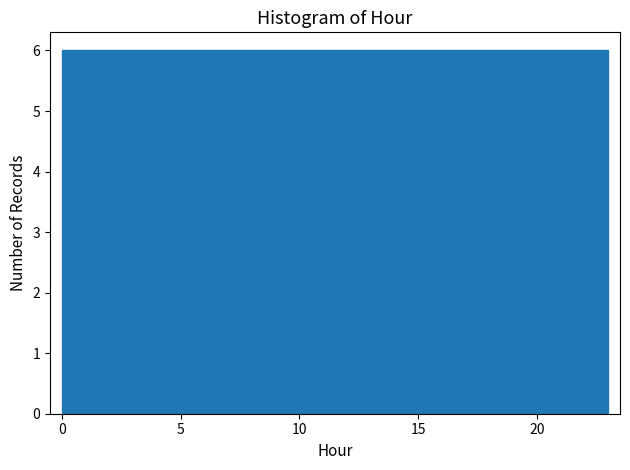

Reading left to right, list every bar in this chart as the range it spans on the x-axis followed by its height. Neither the bar edges nor the heights are printed on the chart, so give them approximately, as read against the axes.

0.00 to 5.75: 6
5.75 to 11.50: 6
11.50 to 17.25: 6
17.25 to 23.00: 6